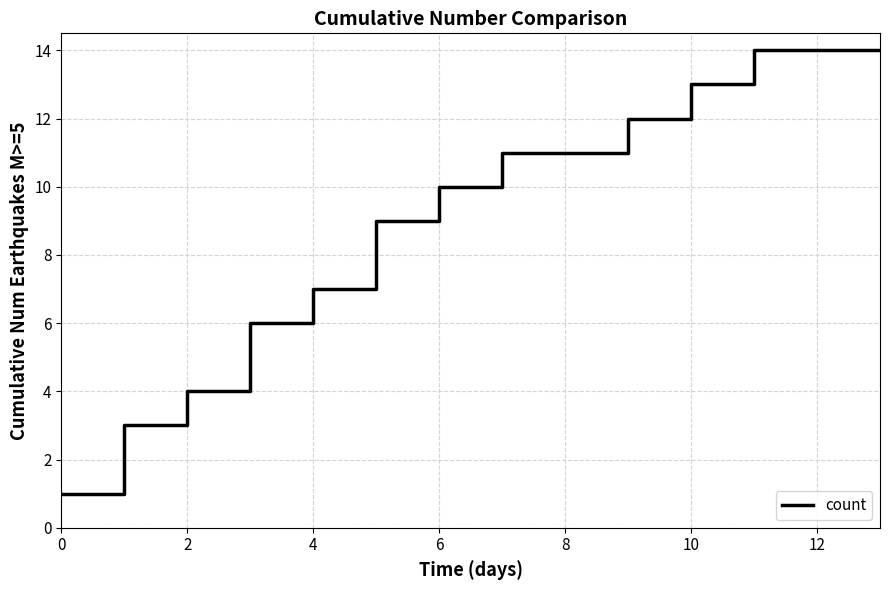

What is the smallest value displayed?

1